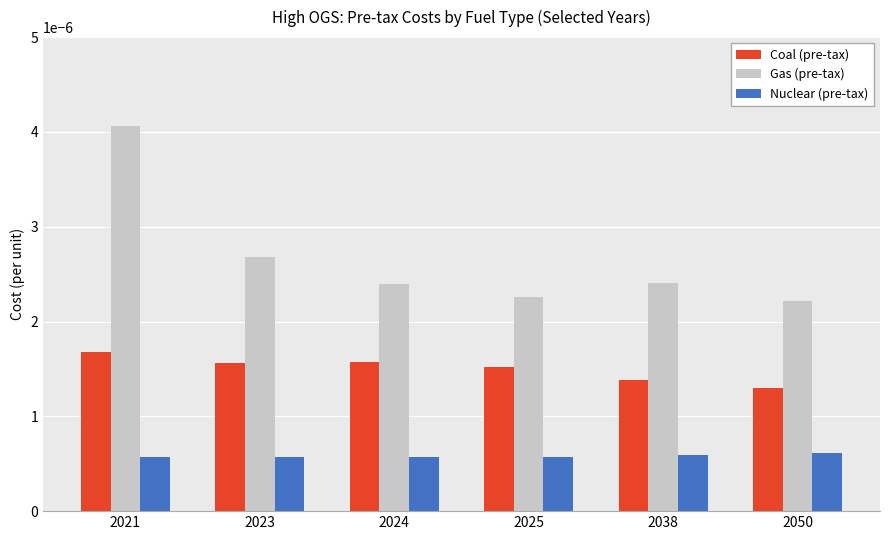

How many bars are there in total?

18